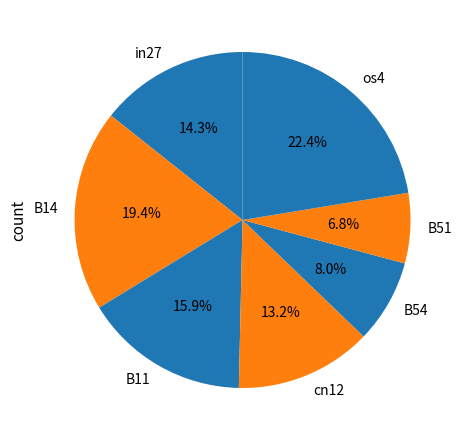

What percentage is the B14 slice, to the nearest percent?

19%